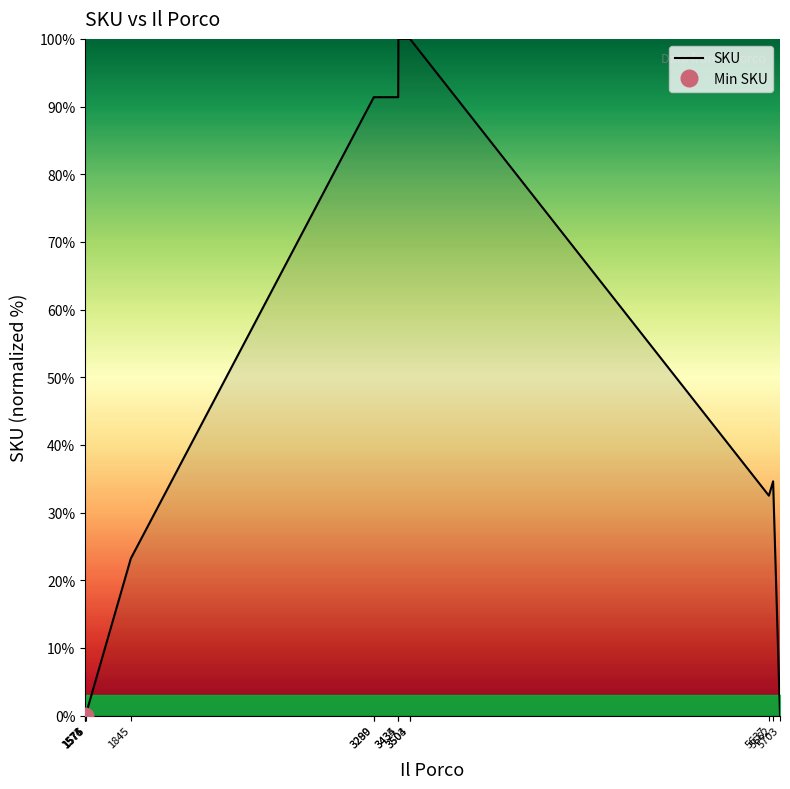

Reading right to left, list all the values displayed in this chart.

5703=0.0	5662=34.6	5637=32.5	3504=100.0	3503=100.0	3435=100.0	3434=91.4	3290=91.4	3289=91.4	1845=23.2	1576=0.0	1575=0.0	1574=0.0	1573=0.0